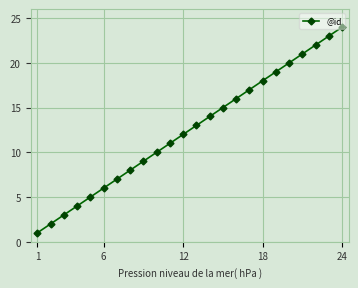

Is this an area chart (filled region under the line)?

No